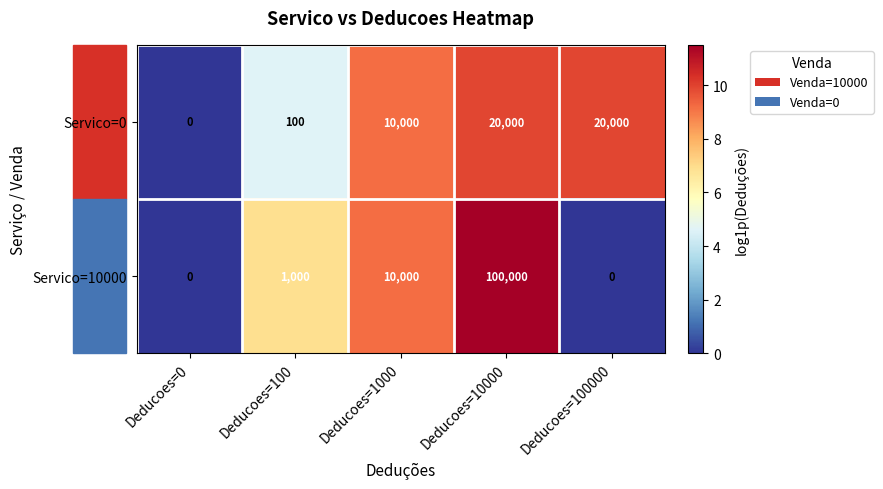

Where is Servico=0 nearest to the value 10000?

Deducoes=1000